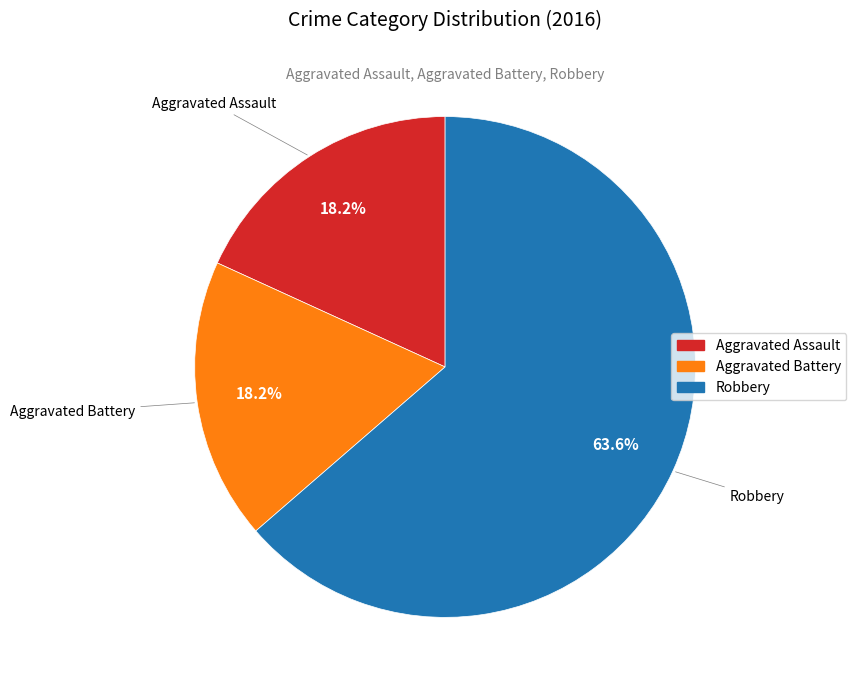

Is the sum of Aggravated Battery and Aggravated Assault greater than half?

No